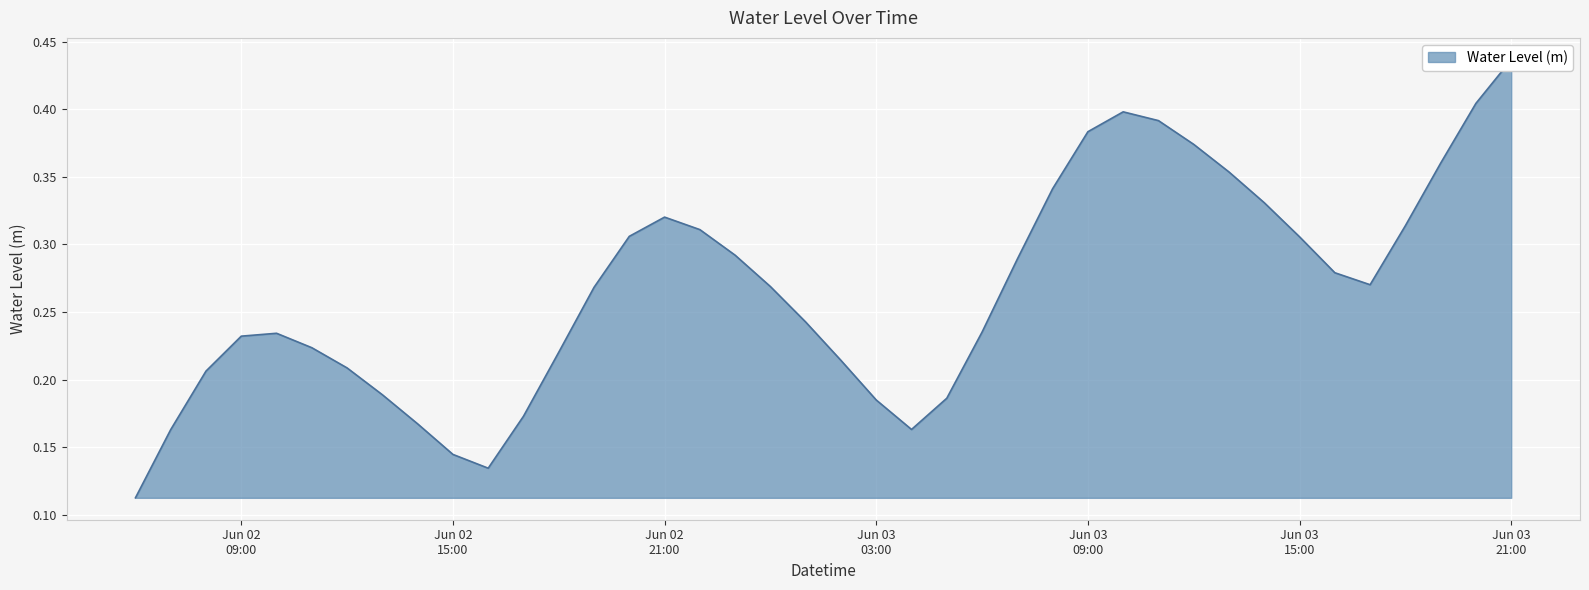

Between 2023-06-03 19:00:00 and 2023-06-03 06:00:00, which is larger?

2023-06-03 19:00:00